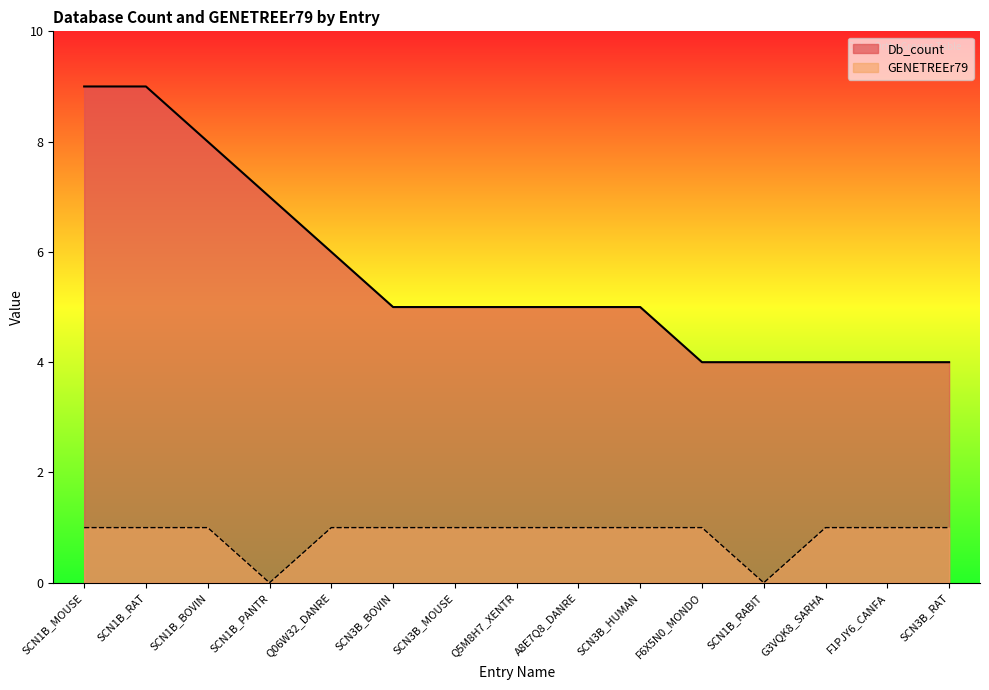

Rank the series by their average value, from highest to lowest.

Db_count, GENETREEr79